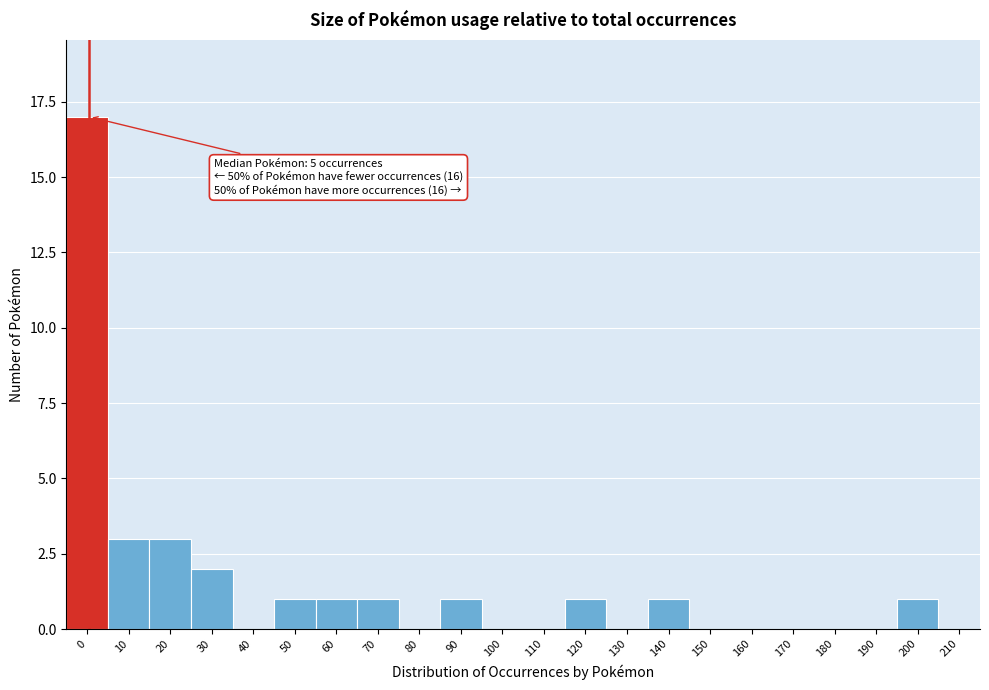

Reading right to left, transcribe all the data shown in this chart.

210=0	200=1	190=0	180=0	170=0	160=0	150=0	140=1	130=0	120=1	110=0	100=0	90=1	80=0	70=1	60=1	50=1	40=0	30=2	20=3	10=3	0=17